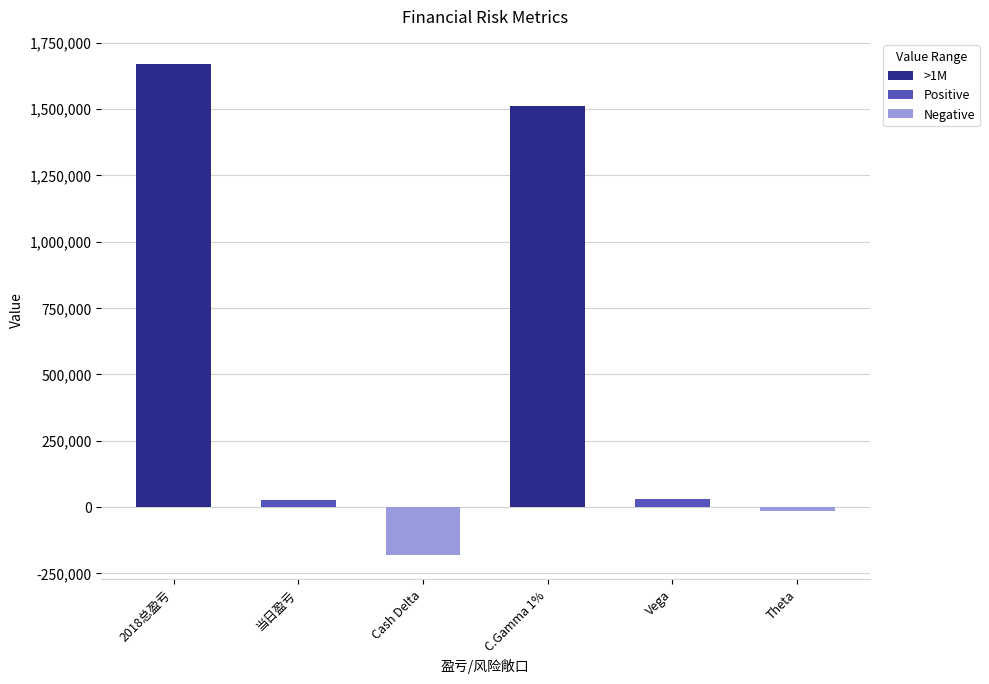

Count the number of data series in this chart.

1